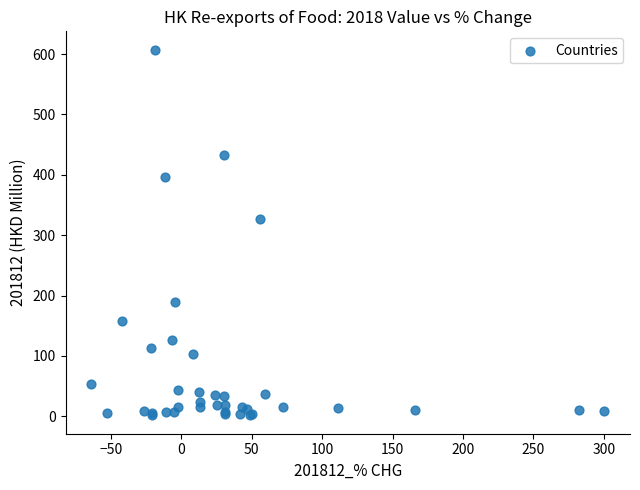

What Y value in the scatter plot is closest to 304?

326.3